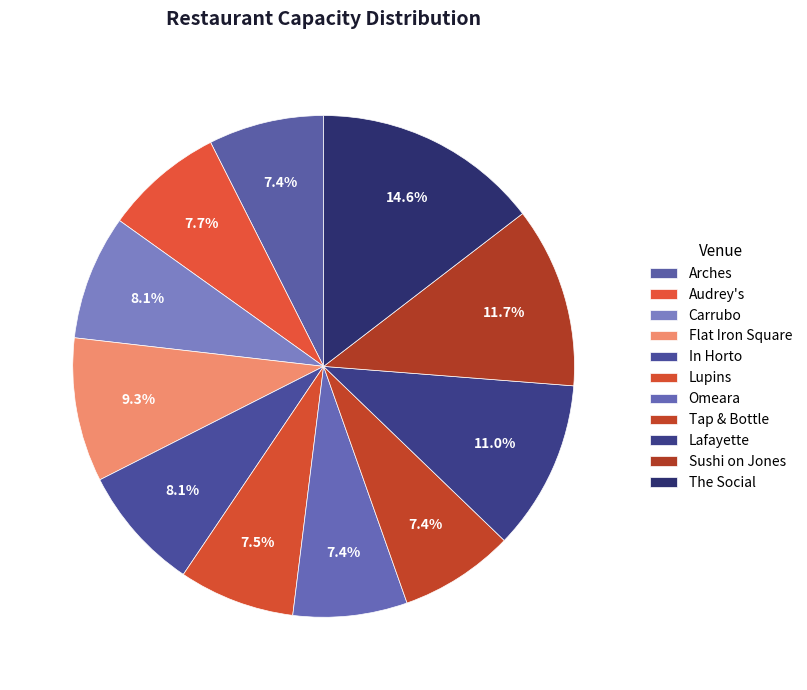

Count the number of slices in the pie.

11